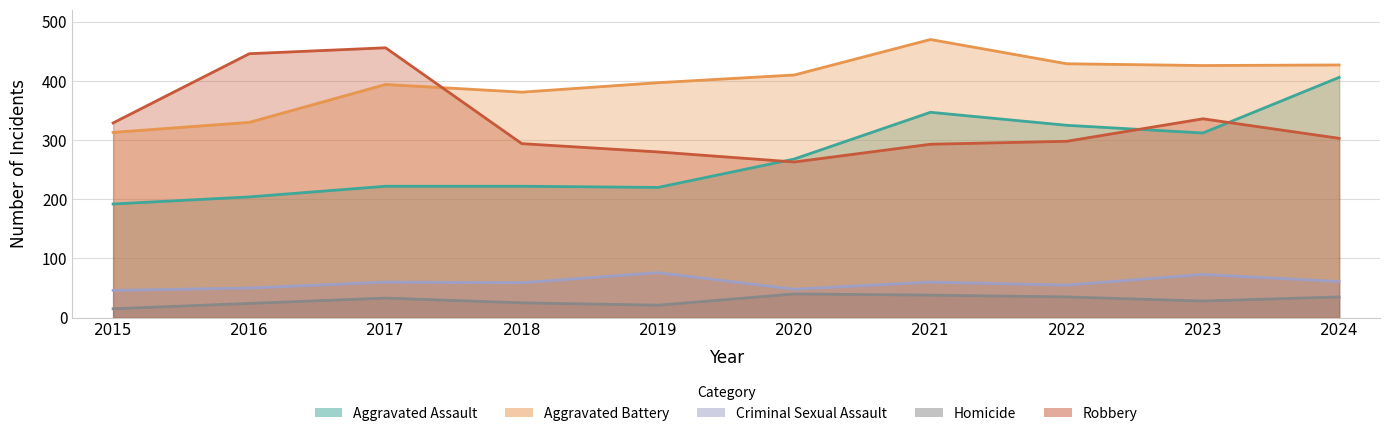

Which series changed the most between 2019 and 2021?

Aggravated Assault